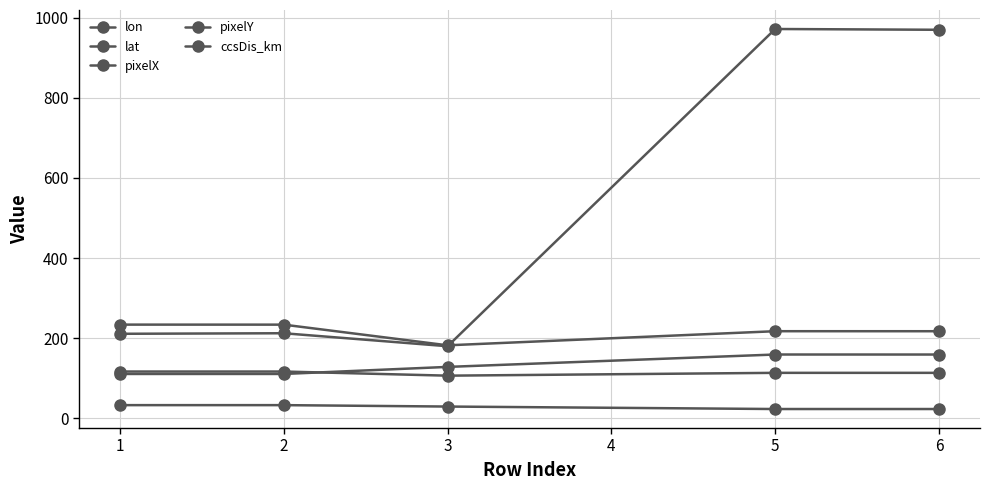

In lon, how many points are lower than both neighbors (excluding endpoints)?

1